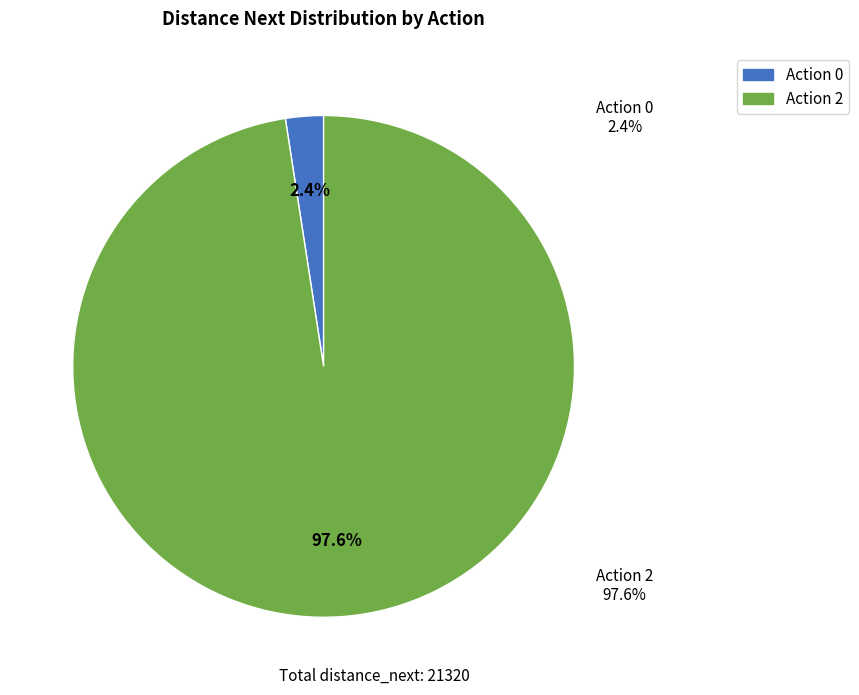

True or false: 0 accounts for 1% of the total.

False